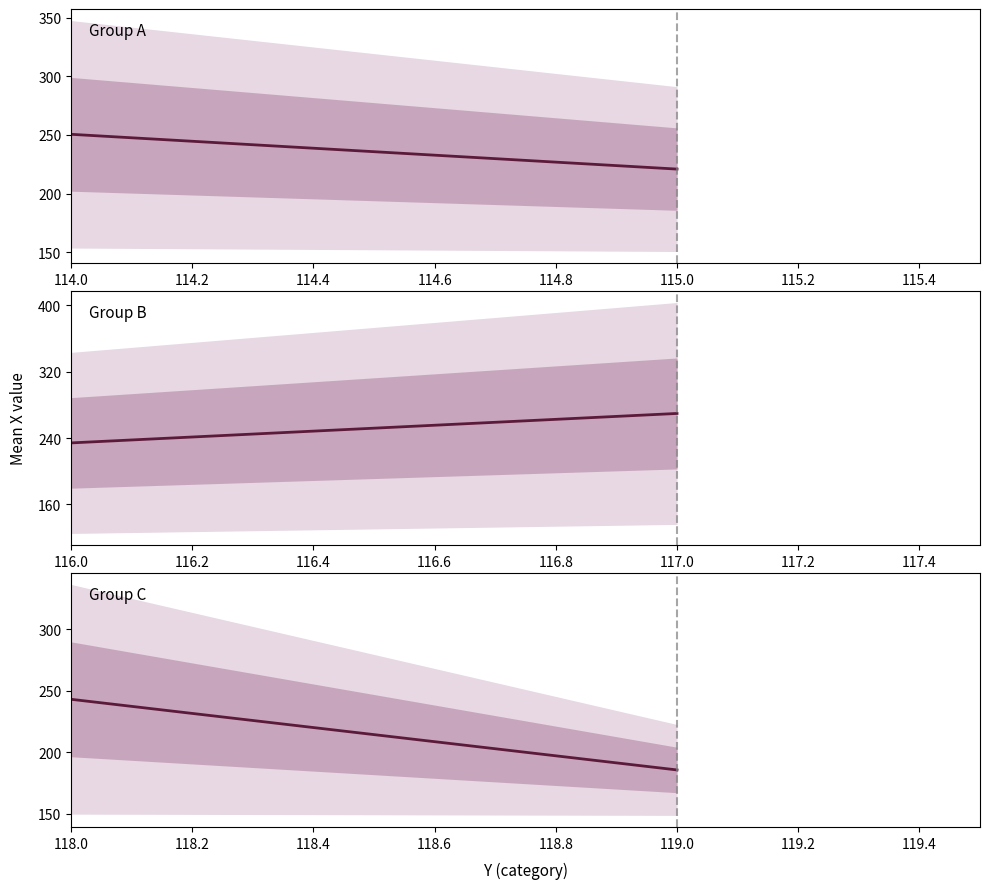

Between 118.0 and 119.0, which is larger?

118.0